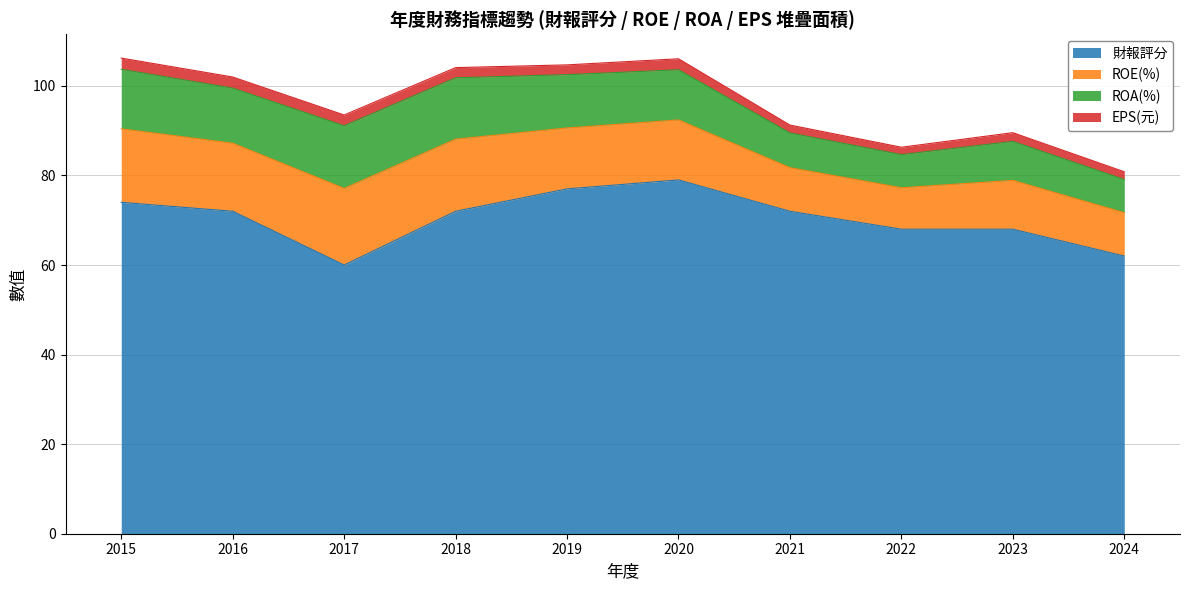

Reading left to right, extract all data points from this chart.

財報評分: 2015=74.0	2016=72.0	2017=60.0	2018=72.0	2019=77.0	2020=79.0	2021=72.0	2022=68.0	2023=68.0	2024=62.0
ROE(%): 2015=16.4	2016=15.2	2017=17.1	2018=16.1	2019=13.6	2020=13.4	2021=9.7	2022=9.2	2023=10.9	2024=9.7
ROA(%): 2015=13.3	2016=12.3	2017=14.0	2018=13.7	2019=11.9	2020=11.2	2021=7.8	2022=7.4	2023=8.7	2024=7.4
EPS(元): 2015=2.5	2016=2.5	2017=2.4	2018=2.3	2019=2.2	2020=2.5	2021=1.8	2022=1.6	2023=1.9	2024=1.7